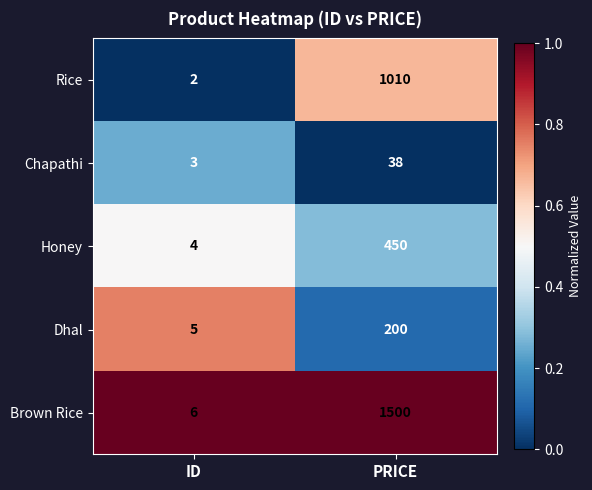

Reading left to right, transcribe all the data shown in this chart.

Rice: 2	1010
Chapathi: 3	38
Honey: 4	450
Dhal: 5	200
Brown Rice: 6	1500